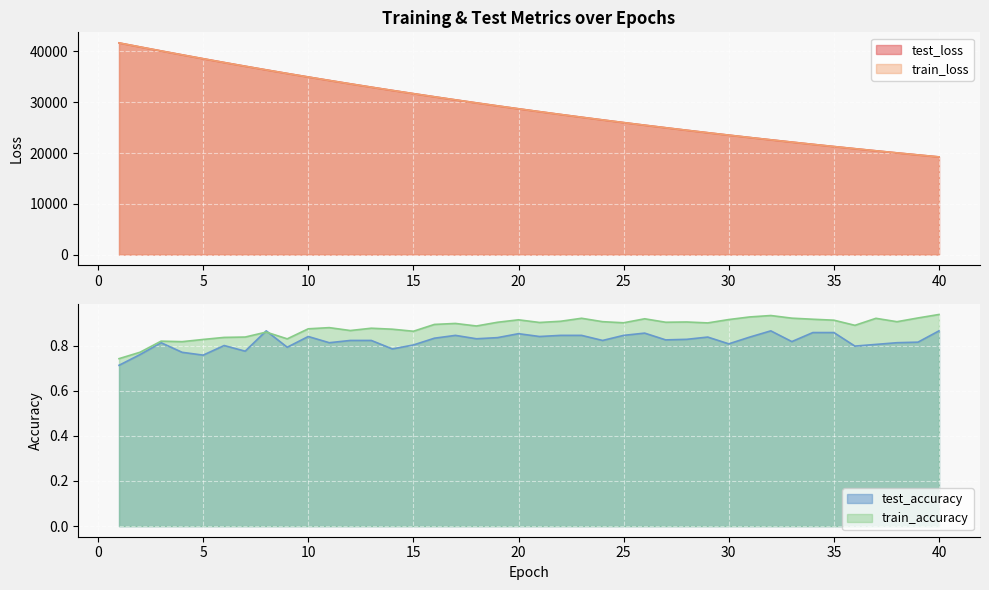

What is the minimum value for train_loss?

19237.9